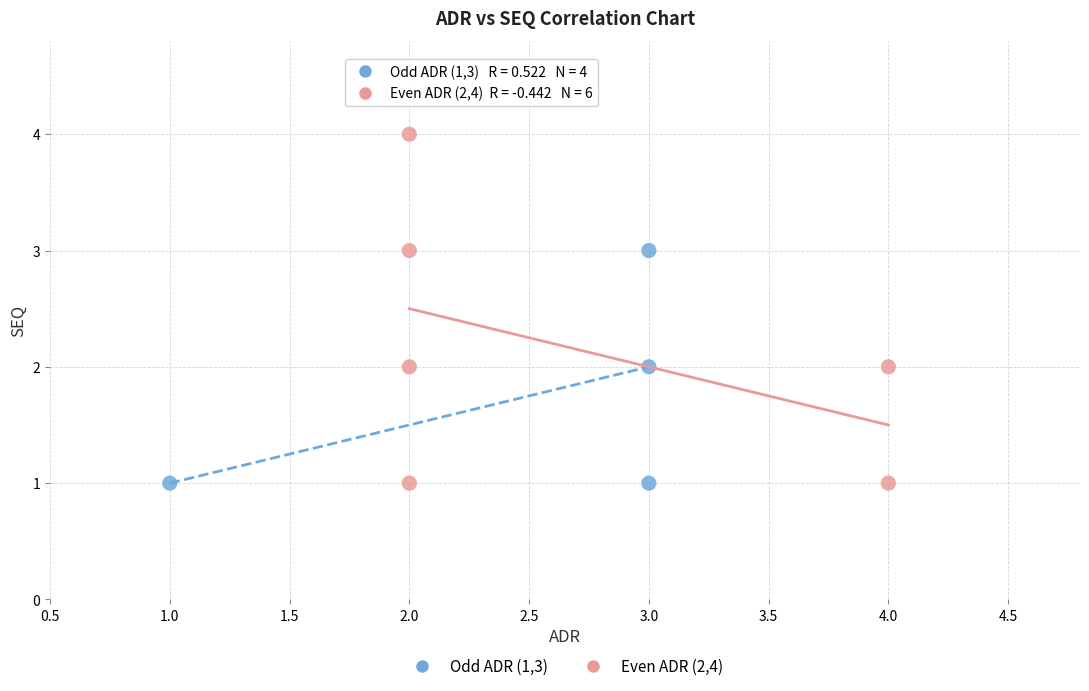

What are all the series names shown in the legend?

Odd ADR (1,3), Even ADR (2,4)